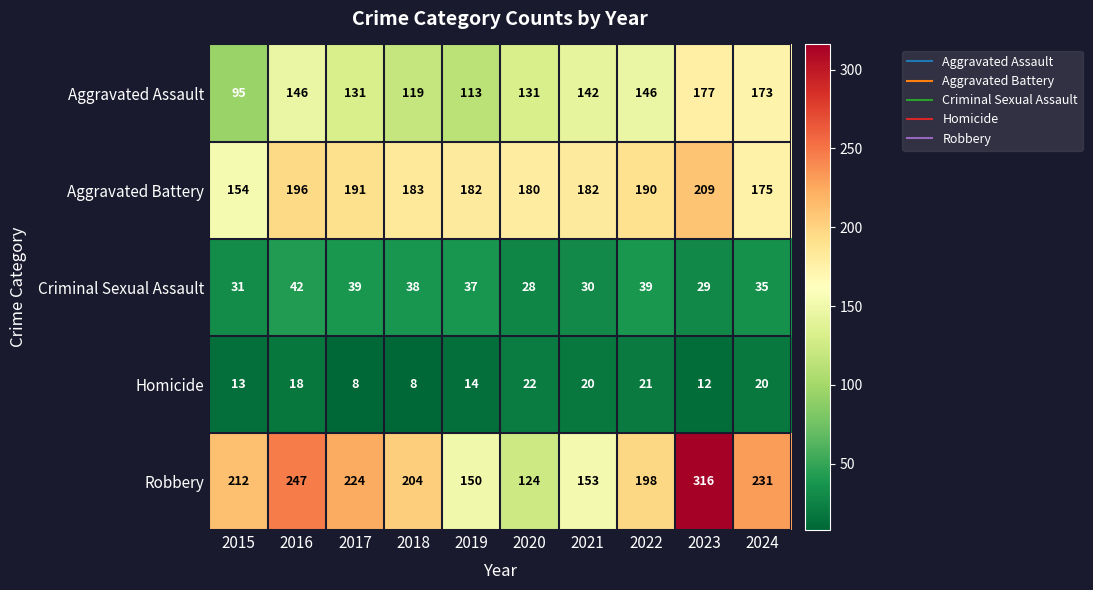

What is the maximum value for Aggravated Battery?

209